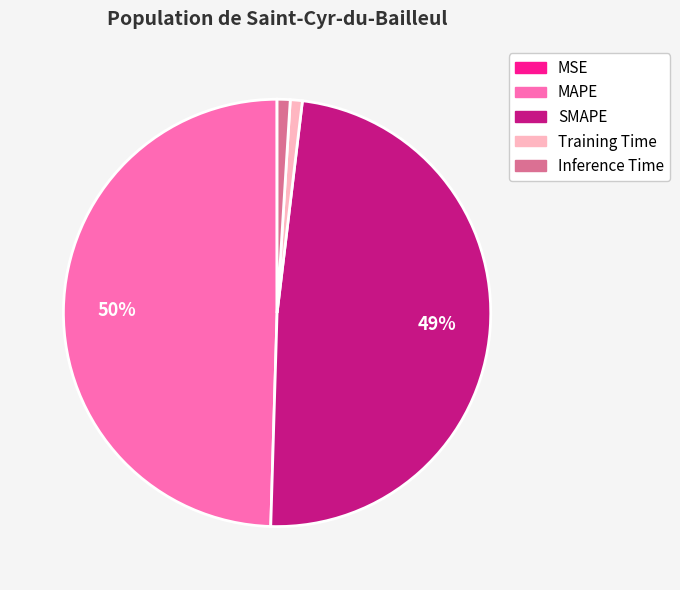

Is there a majority slice in this chart?

No